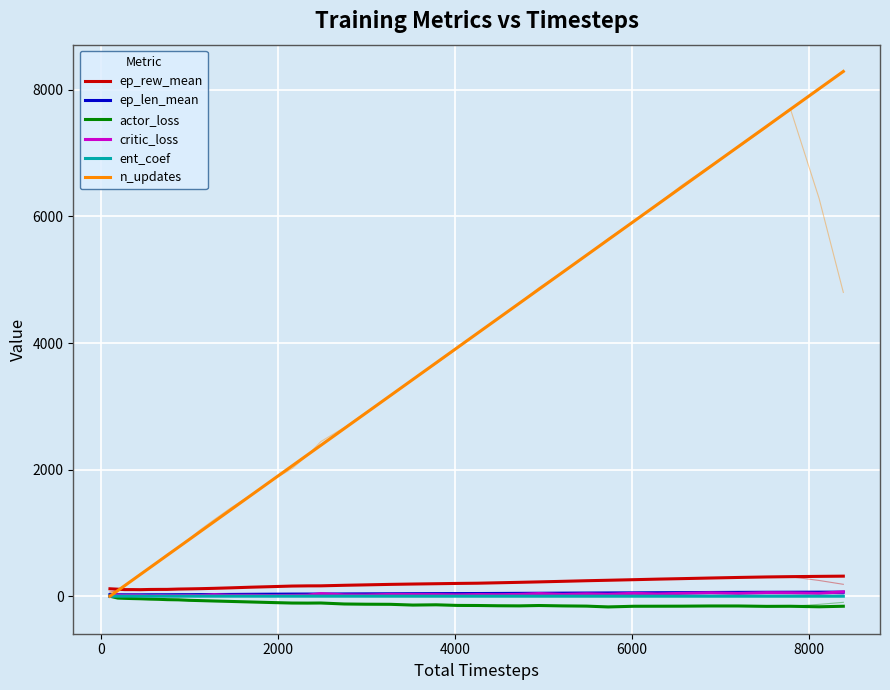

Count the number of categories in the chart.

40